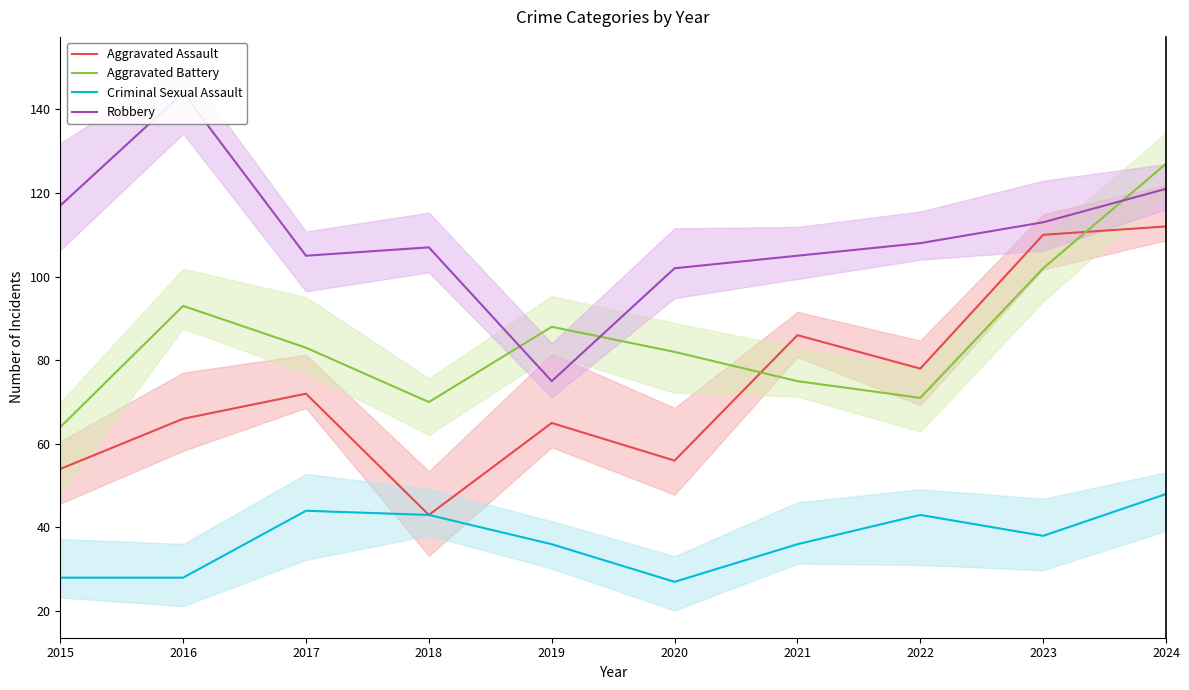

At which label is Criminal Sexual Assault closest to 37?

2019